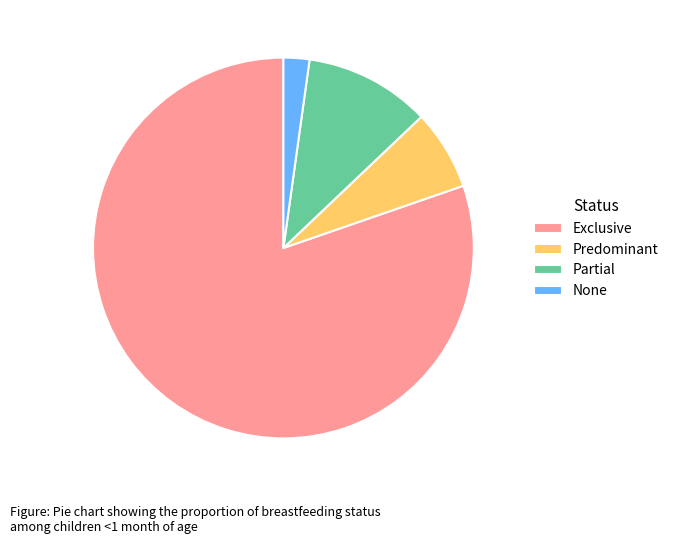

Is there a majority slice in this chart?

Yes